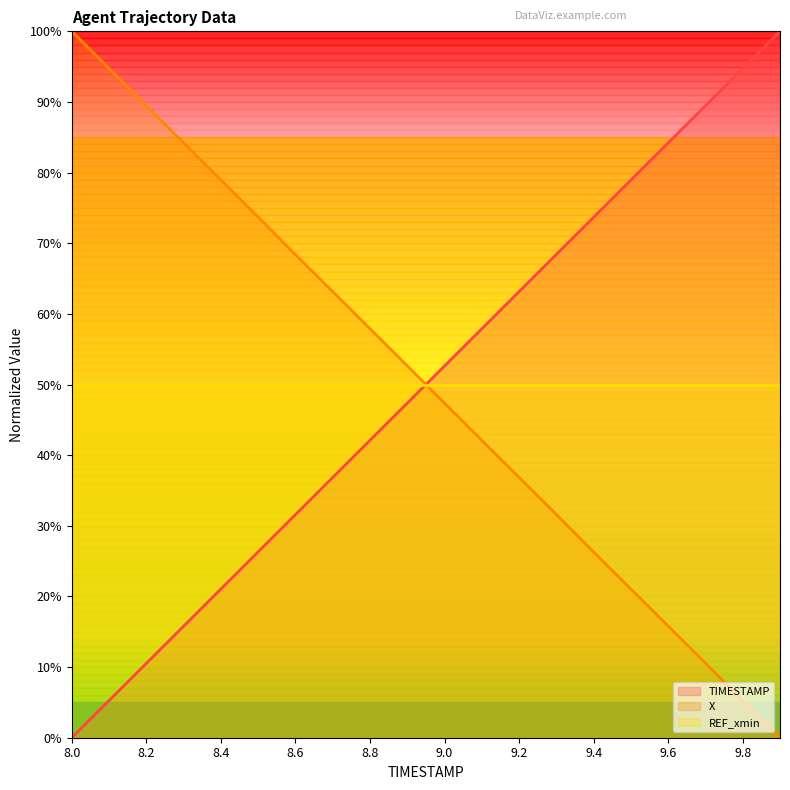

True or false: X and TIMESTAMP cross at least once.

True